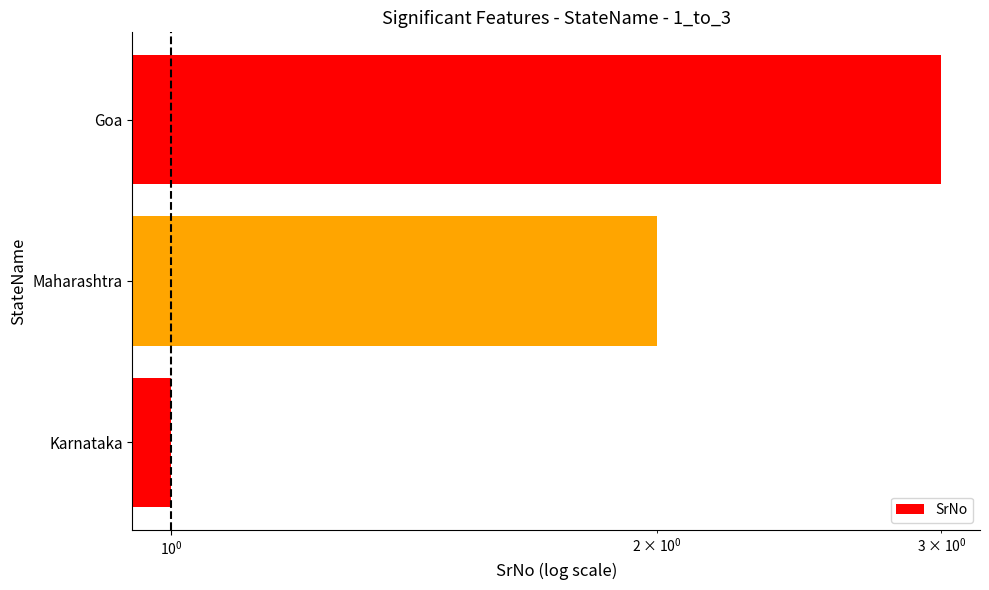

Are the bars grouped side by side (vs. stacked)?

No